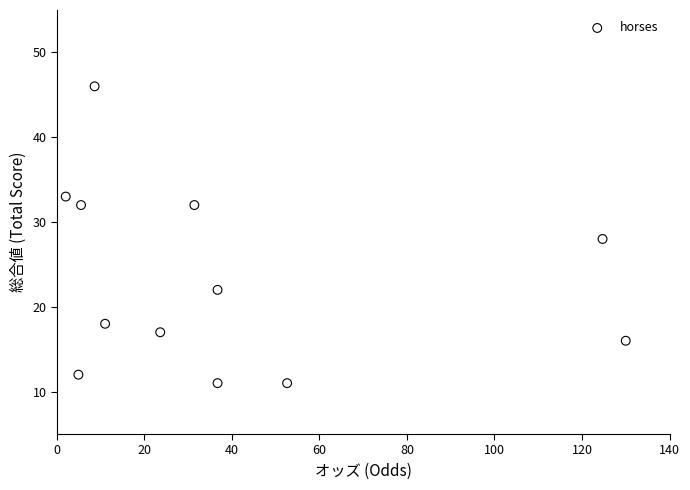

What is the range of Y values (max minus min)?

35